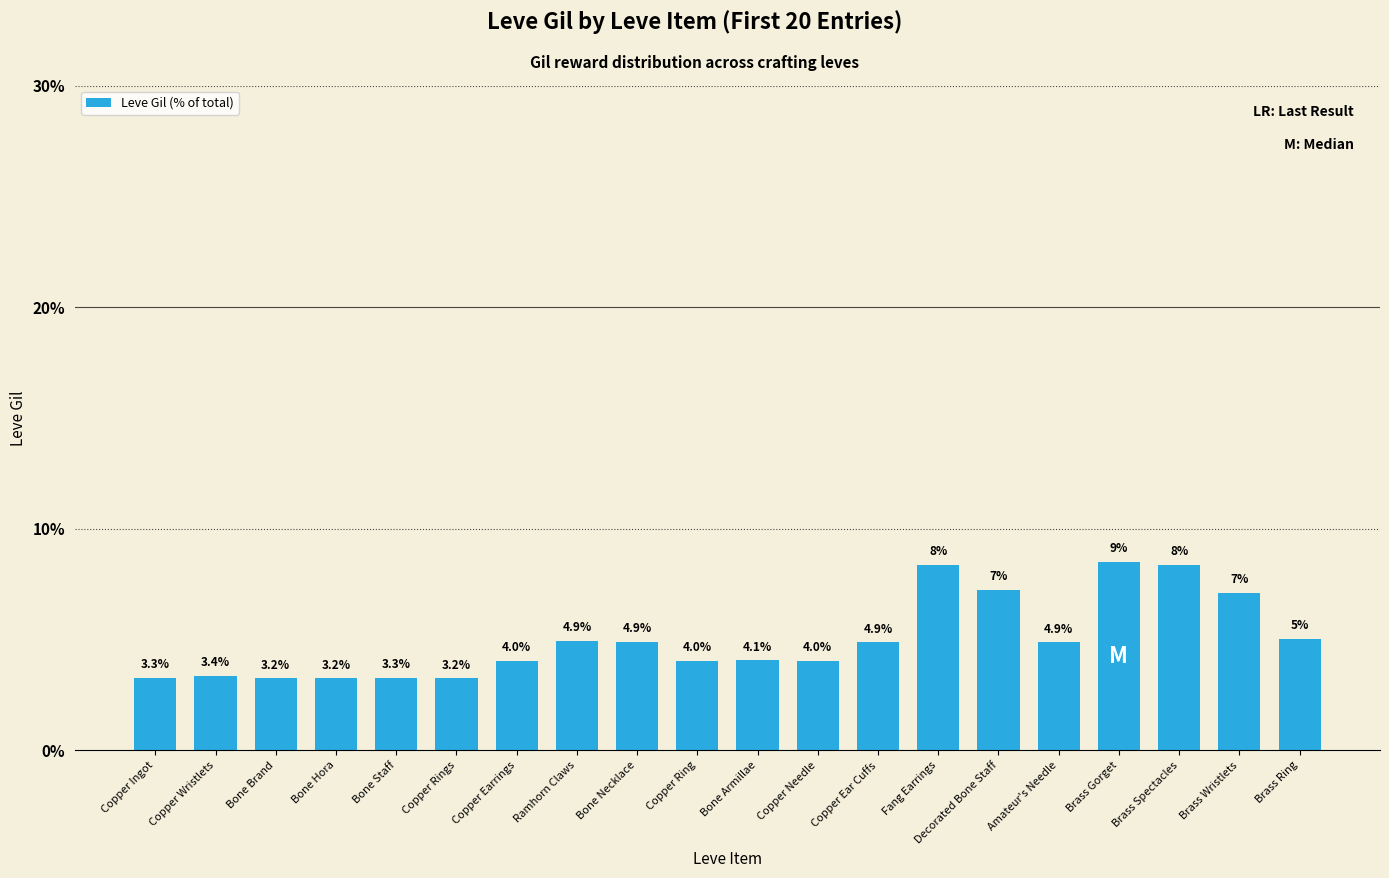

At which label is the value closest to 5?

Brass Ring